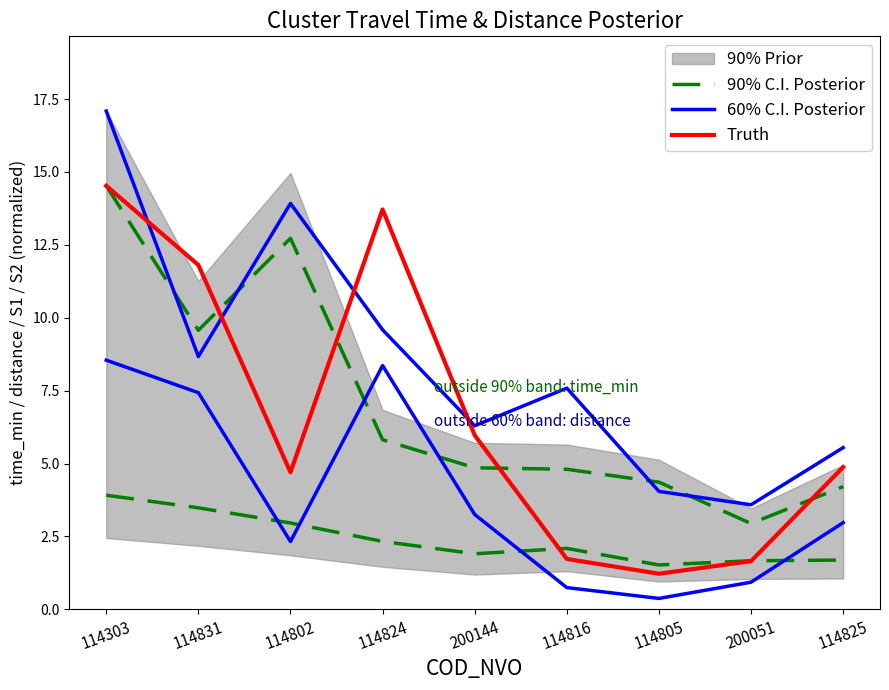

What position from the right is 200051?

2